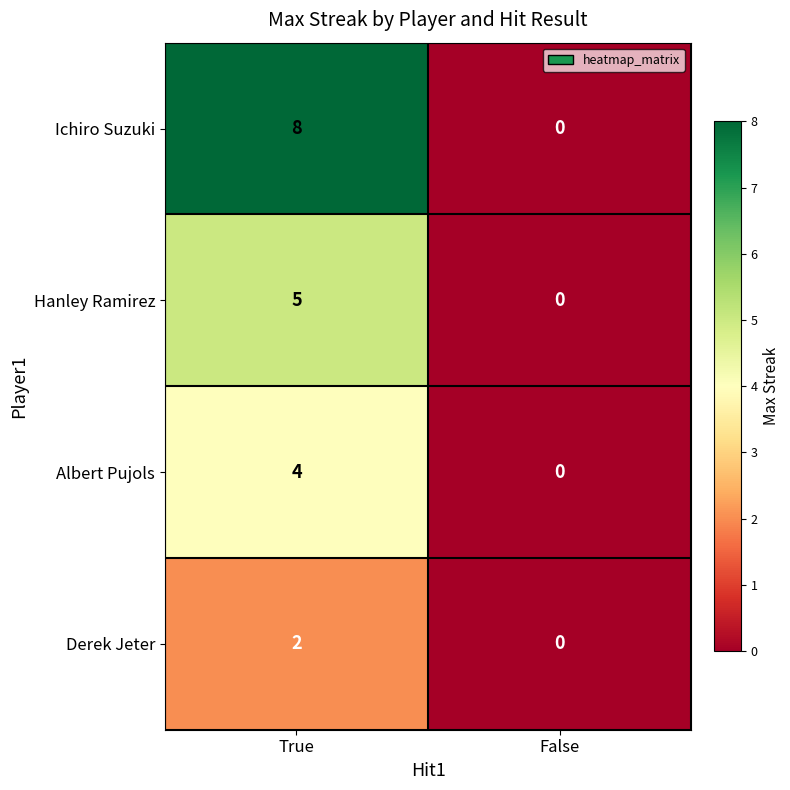

Rank the series at True from lowest to highest value.

Derek Jeter, Albert Pujols, Hanley Ramirez, Ichiro Suzuki